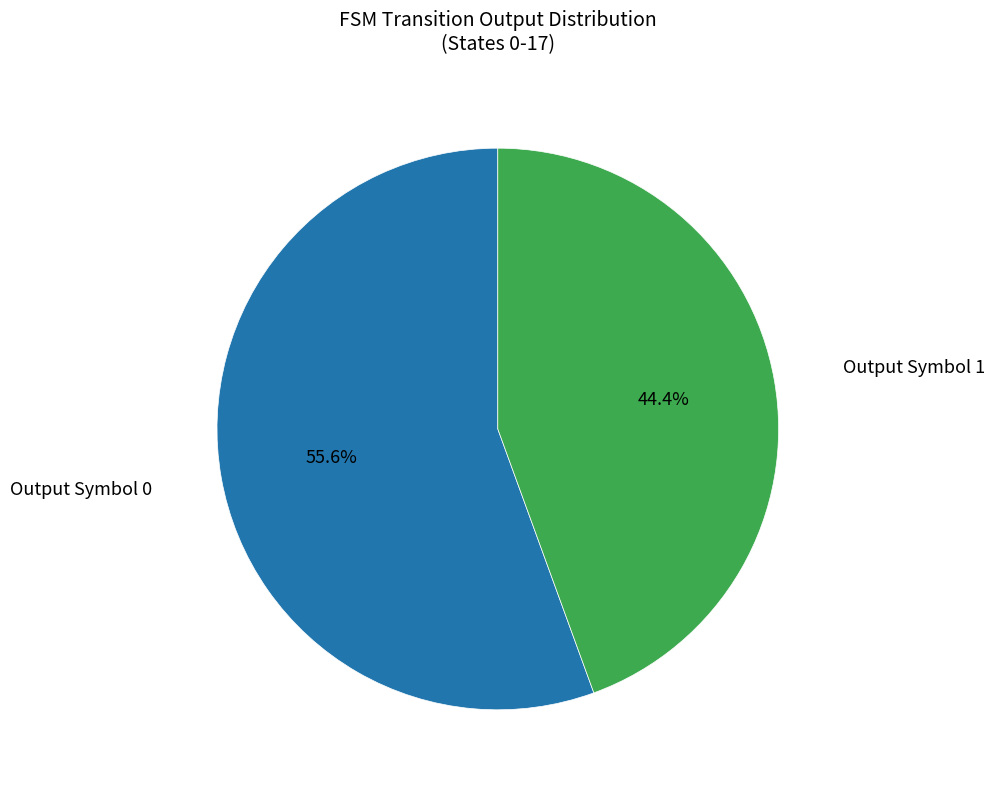

Is there any slice that represents more than half of the pie?

Yes